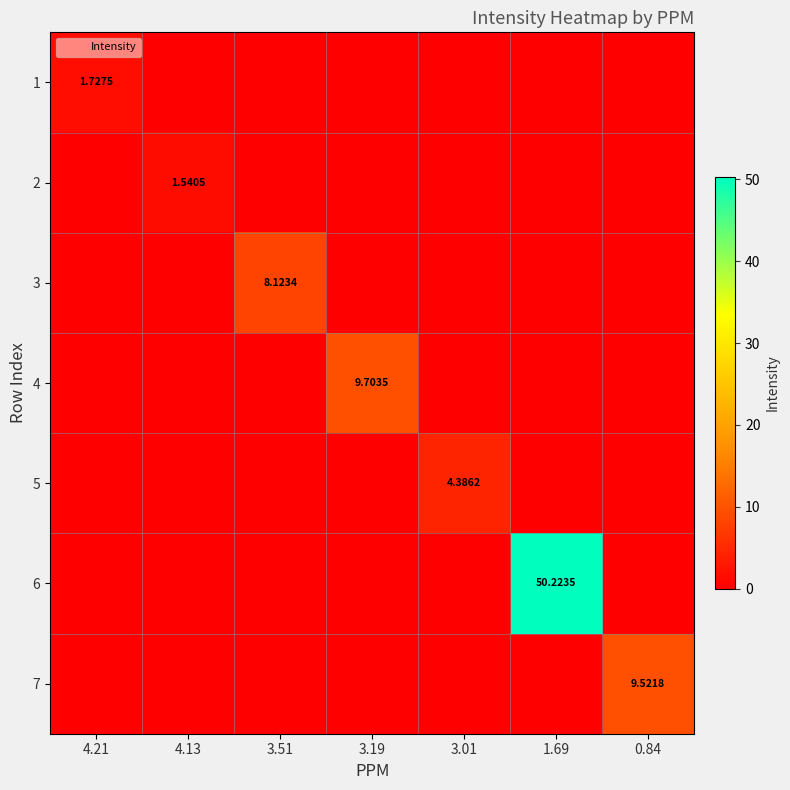

List the series in order of their peak value, highest first.

6, 4, 7, 3, 5, 1, 2